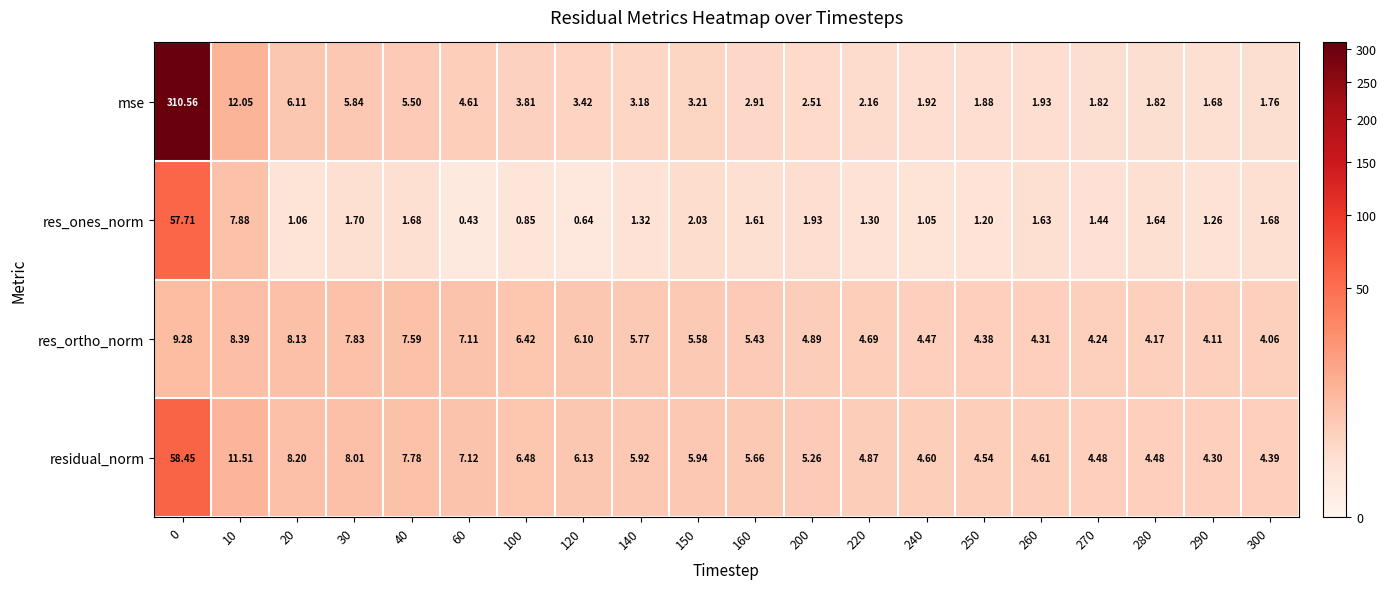

Which series has the largest range (max minus min)?

mse